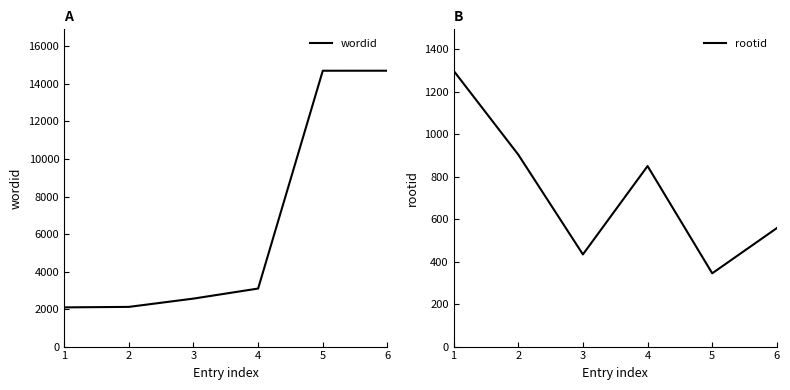

Read the wordid value at 1, to the nearest 50.

2100